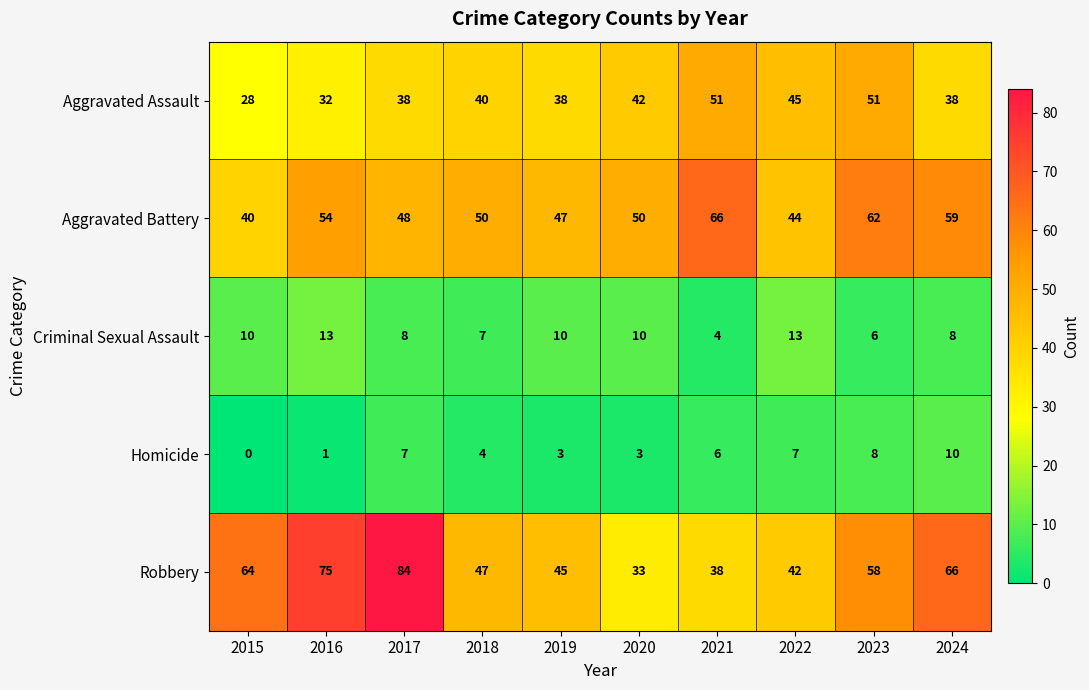

Rank the series at 2018 from lowest to highest value.

Homicide, Criminal Sexual Assault, Aggravated Assault, Robbery, Aggravated Battery